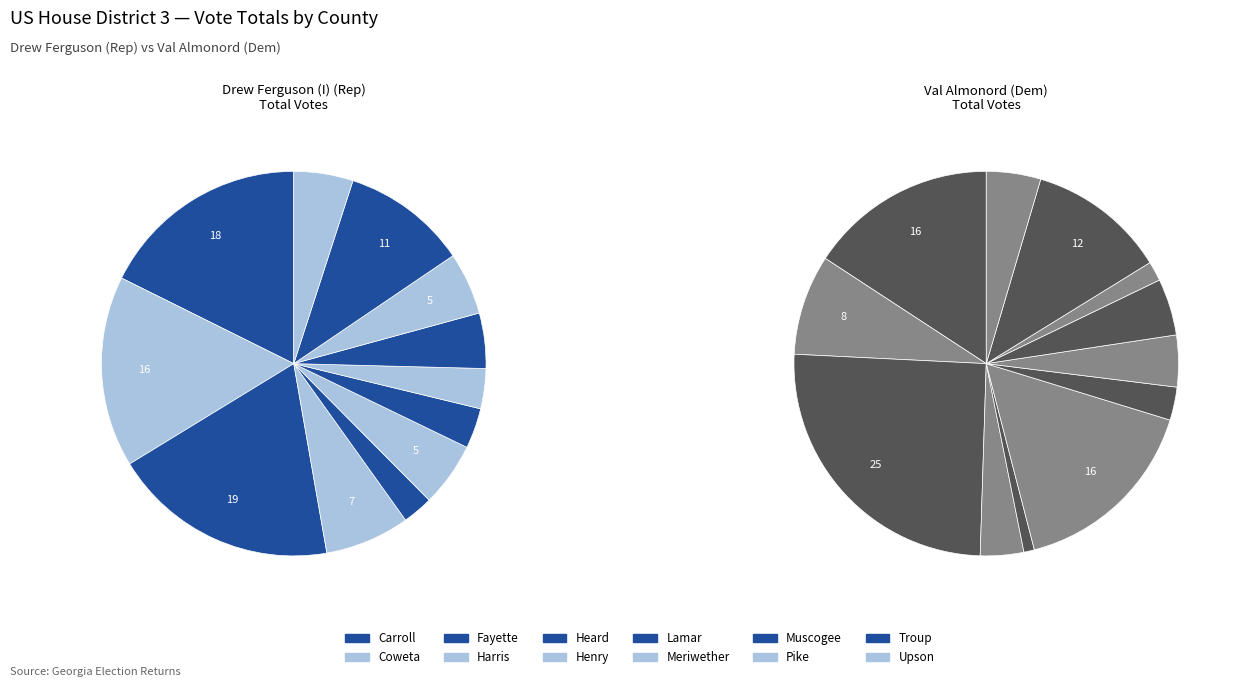

Does Fayette represent more than half of the total?

No